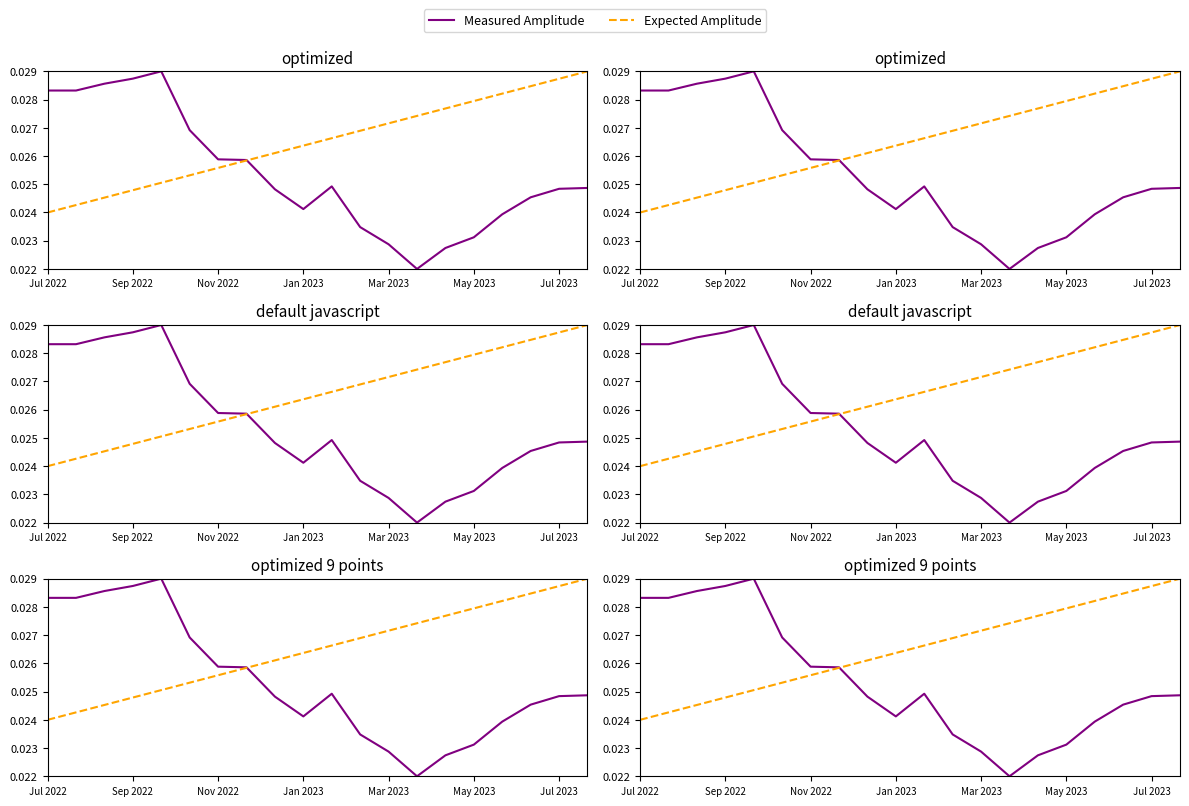

Does the chart display data point markers on the line(s)?

No